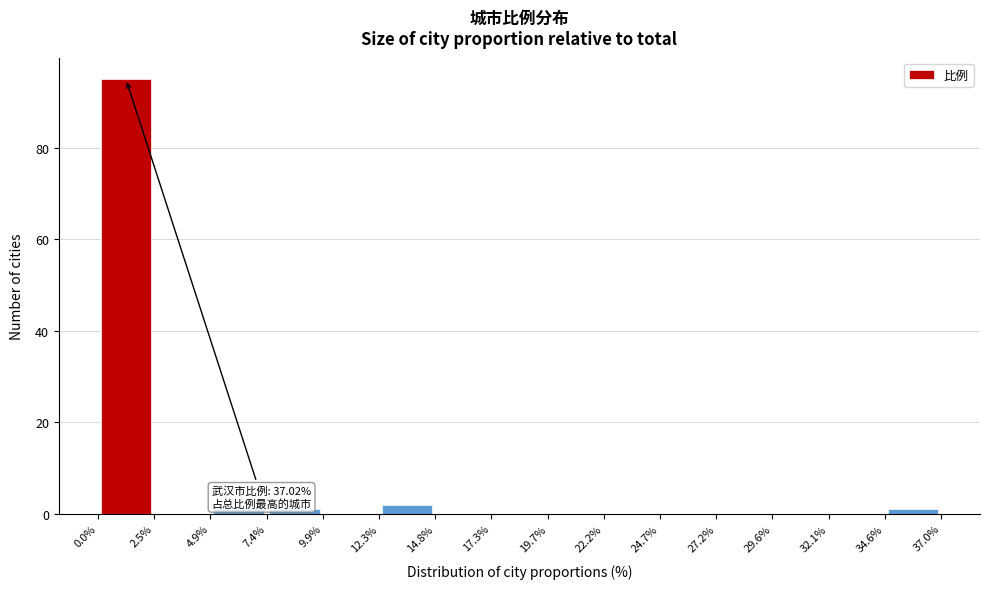

Over which range of the x-axis is the bar tallest?

0.0% to 2.5%